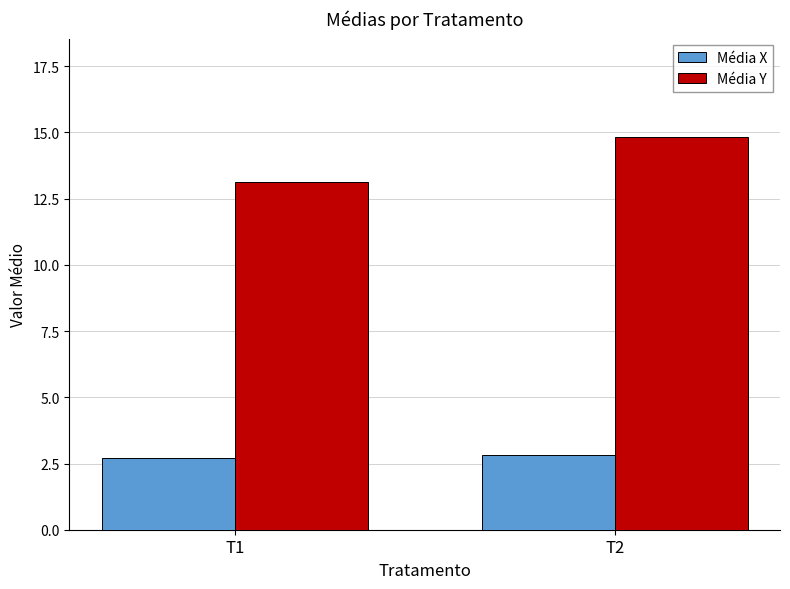

Is it true that Média Y equals 14.8 at T2?

True